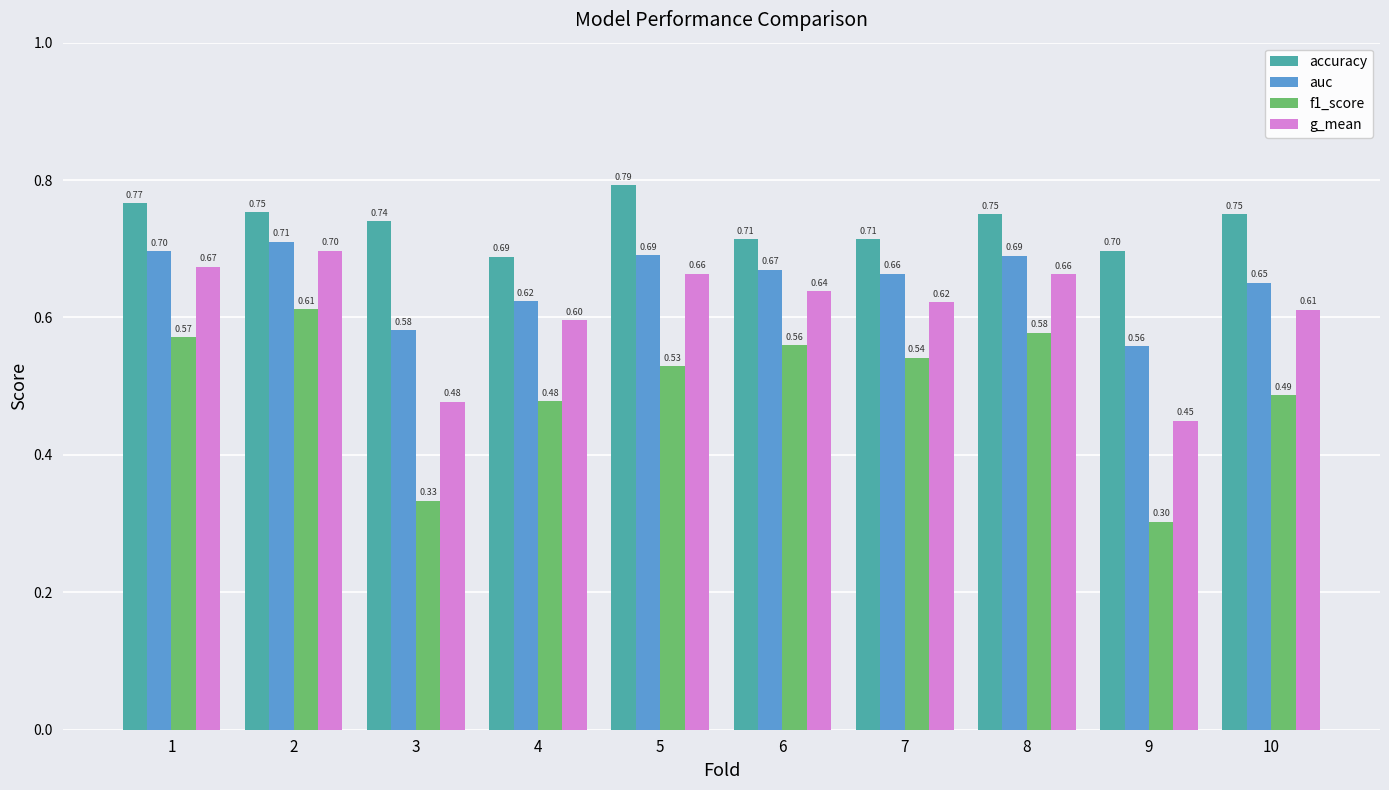

The f1_score series shows 0.6 at 6. True or false?

True